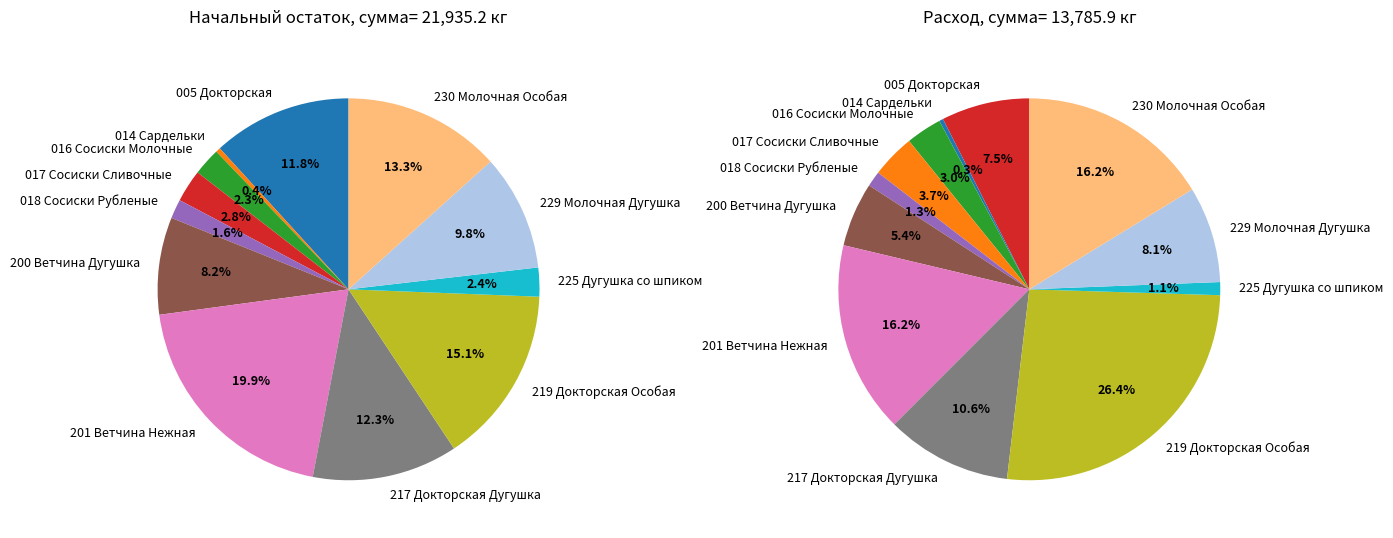

Rank the series by their maximum value, from lowest to highest.

Расход, Начальный остаток